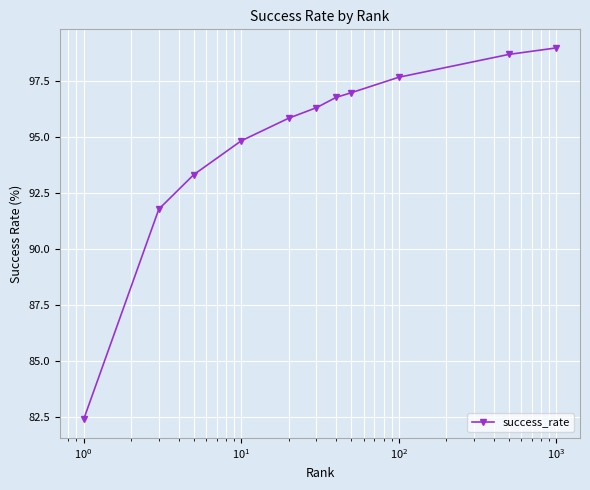

Is this an area chart (filled region under the line)?

No